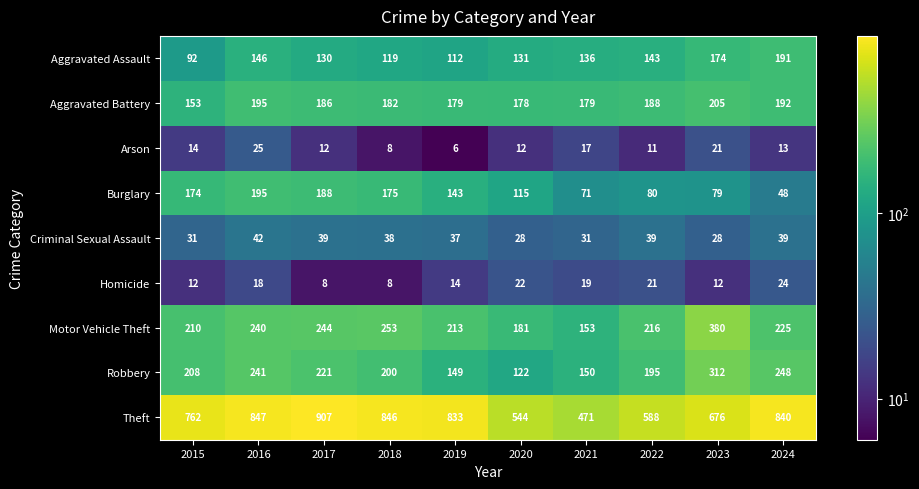

True or false: Theft has a value of 846 at 2018.

True